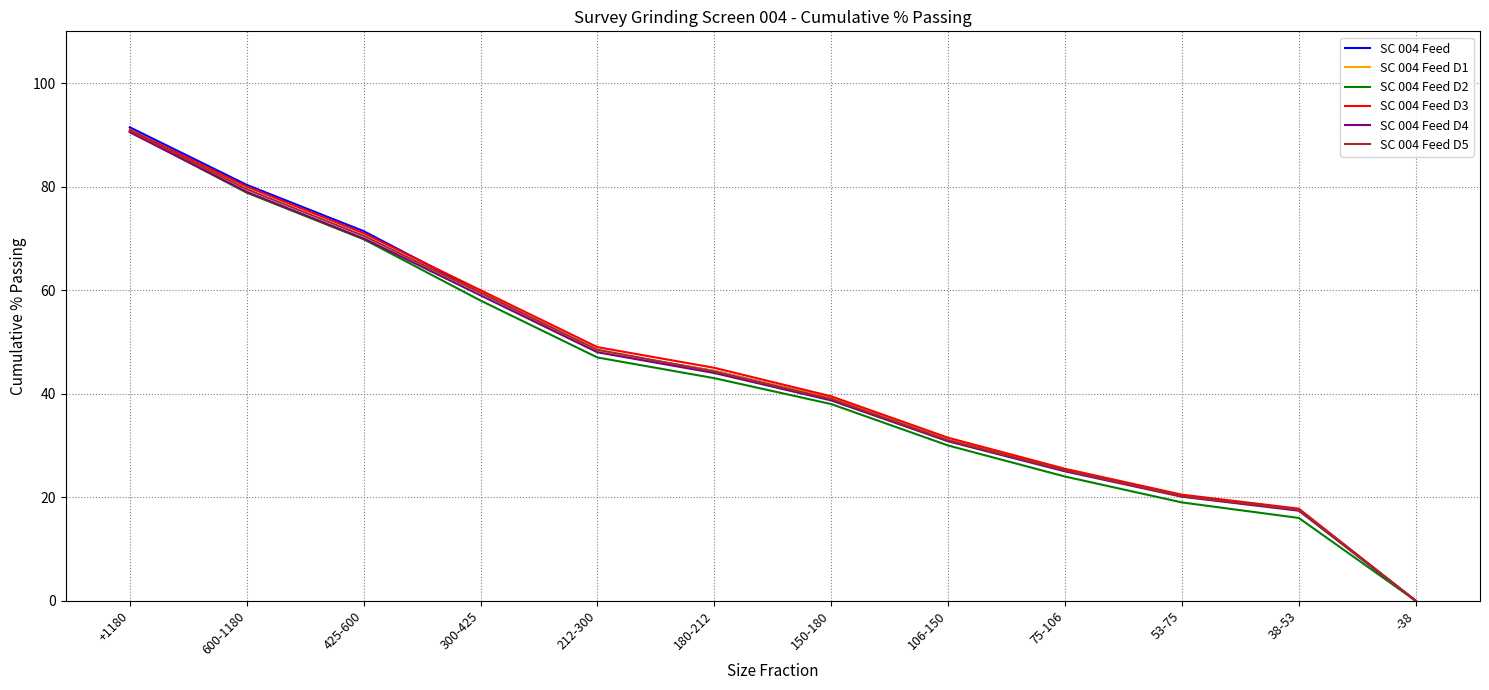

The value of SC 004 Feed D4 at 425-600 is 125.8. True or false?

False